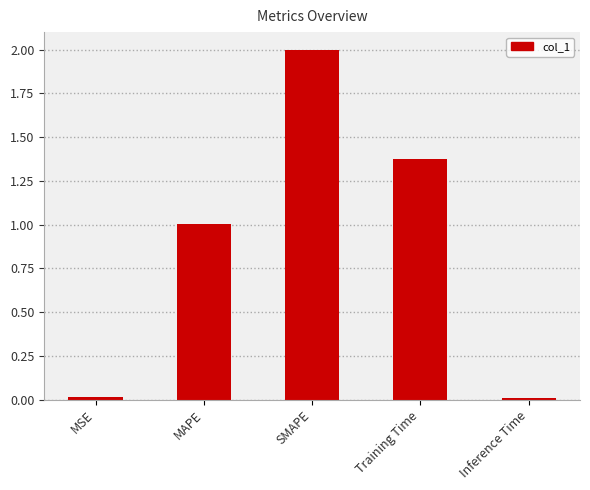

What is the average value?

0.9